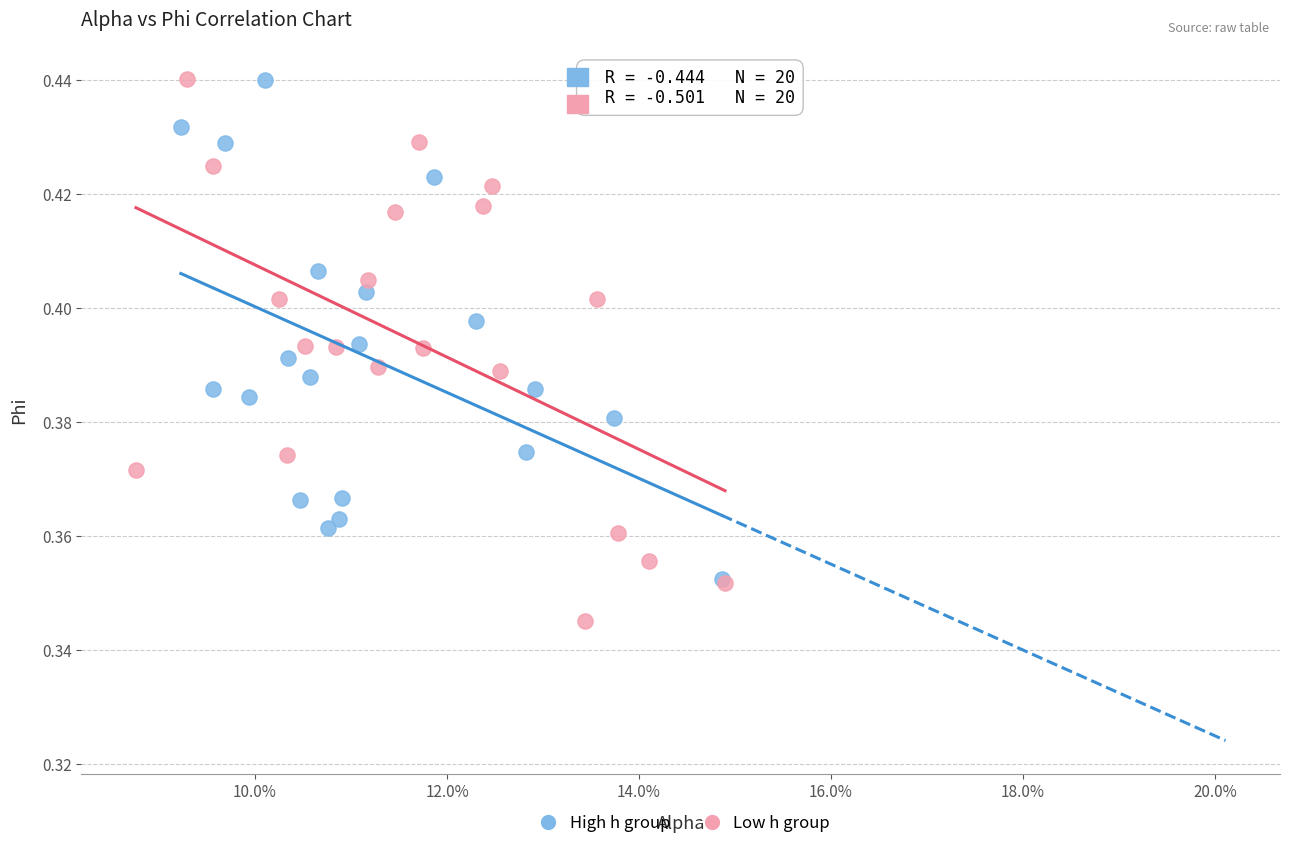

Which series reaches the minimum Y coordinate?

Low h group